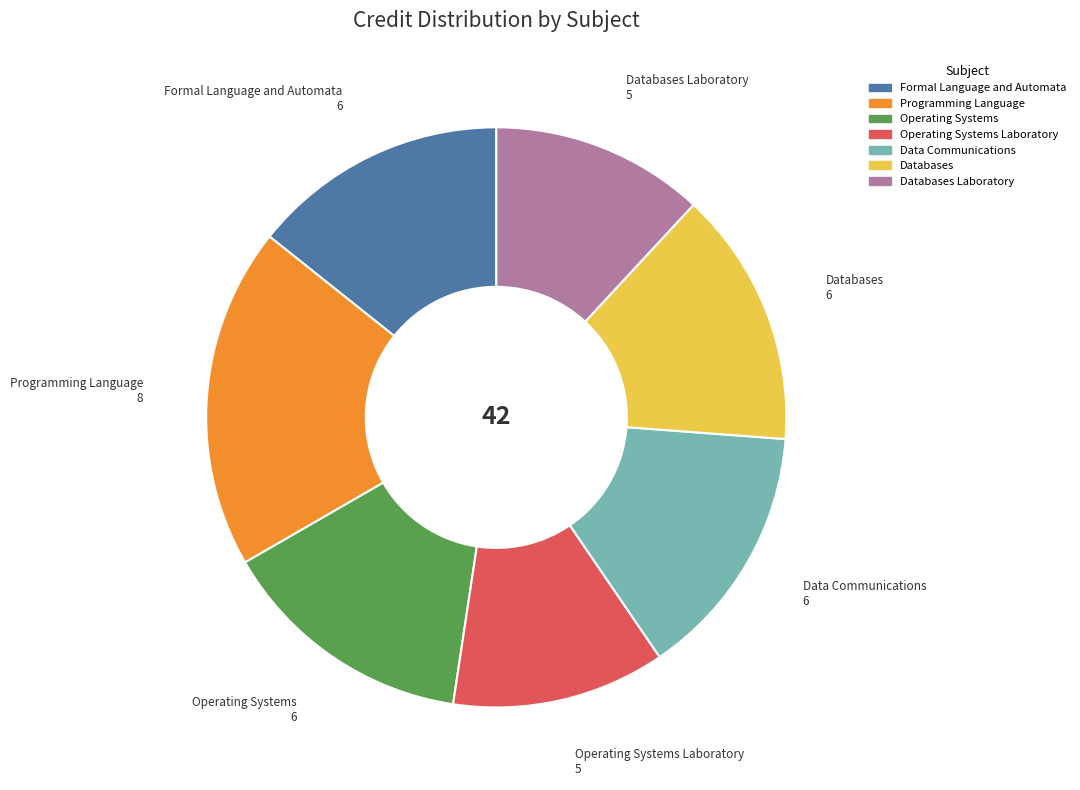

Is there a majority slice in this chart?

No